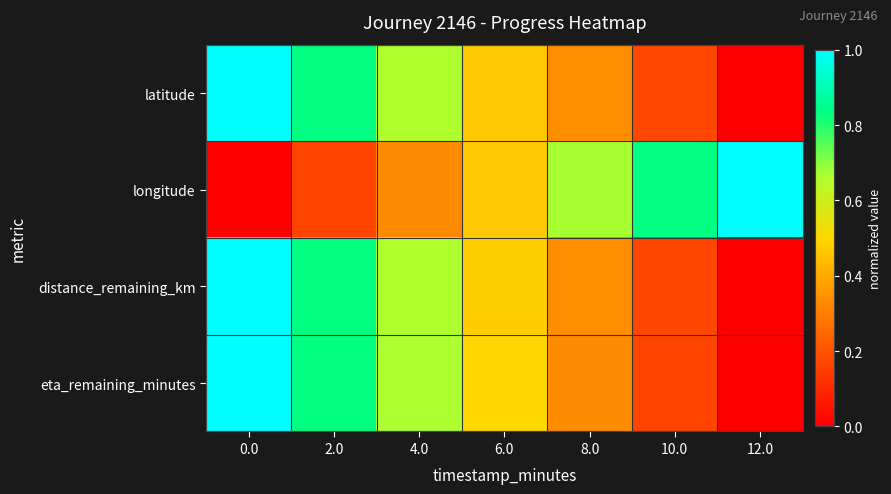

Rank the series by their maximum value, from lowest to highest.

latitude, longitude, distance_remaining_km, eta_remaining_minutes